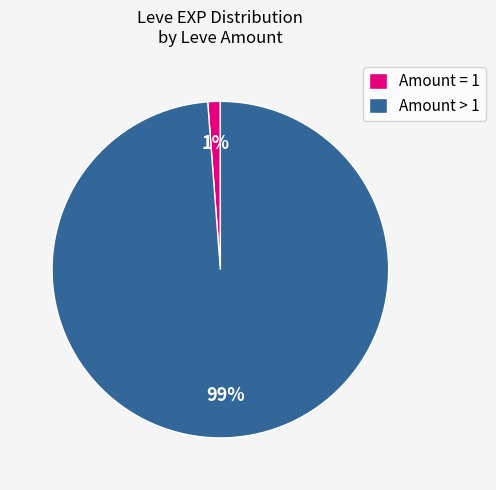

How many segments does this pie chart have?

2